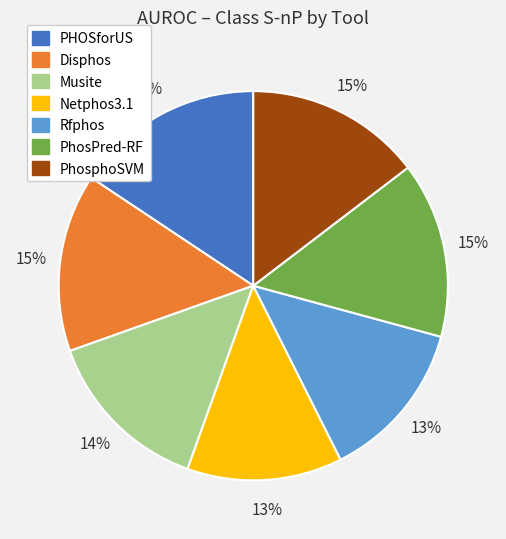

Does PhosphoSVM account for over 50% of the chart?

No